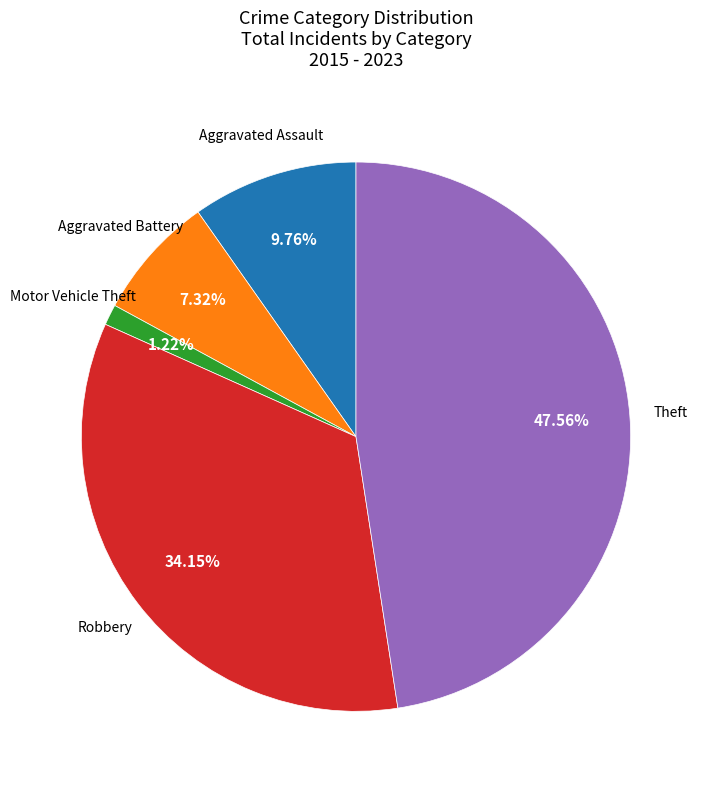

Is there a majority slice in this chart?

No